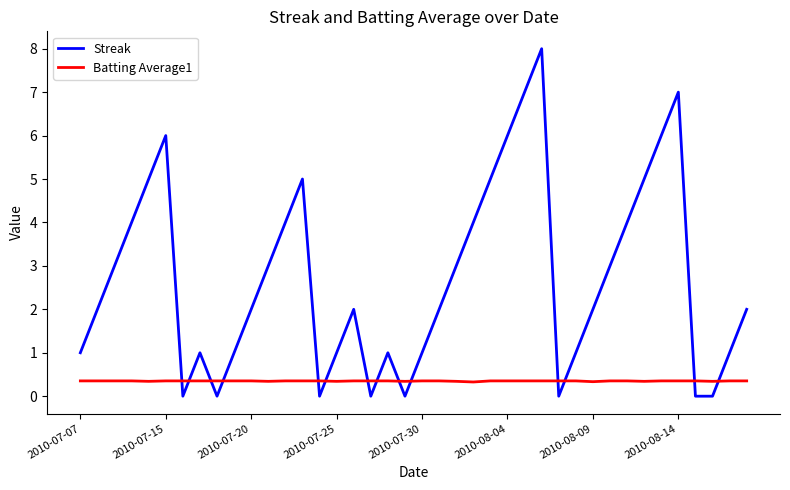

What is the maximum value shown in the chart?

8.0